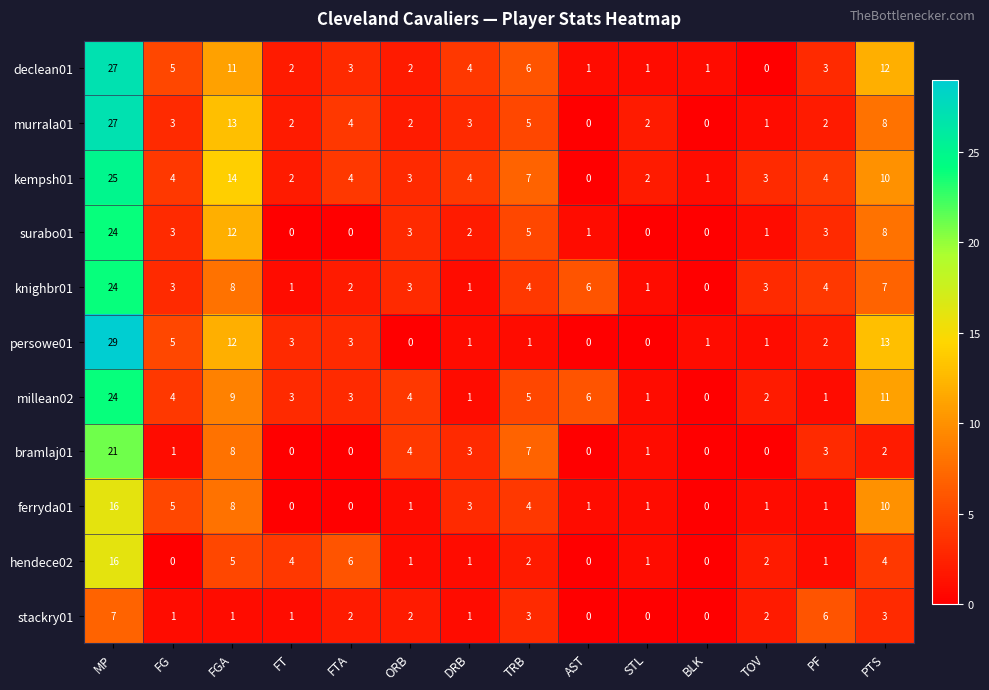

At which label is hendece02 closest to 8?

FTA